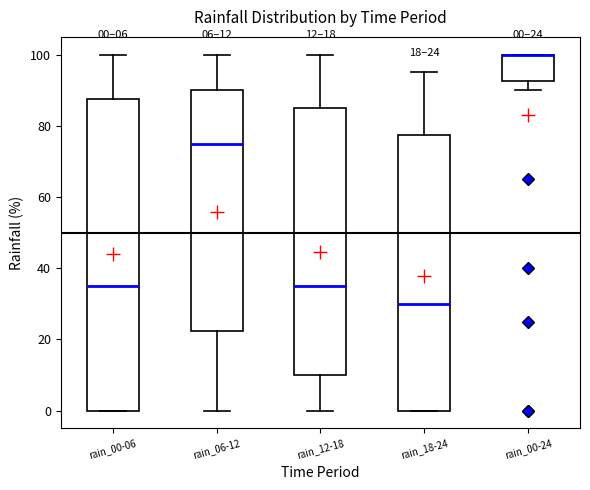

Comparing the boxes themselves (not the whiskers), which one is the tallest?

rain_00-06